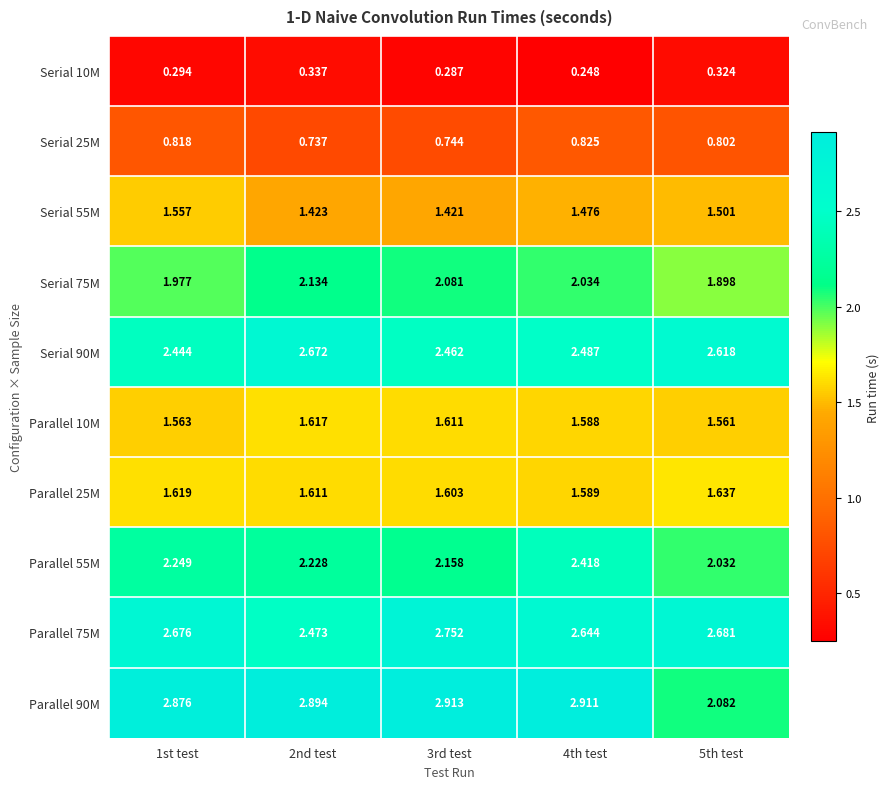

How many distinct data groups are displayed?

10